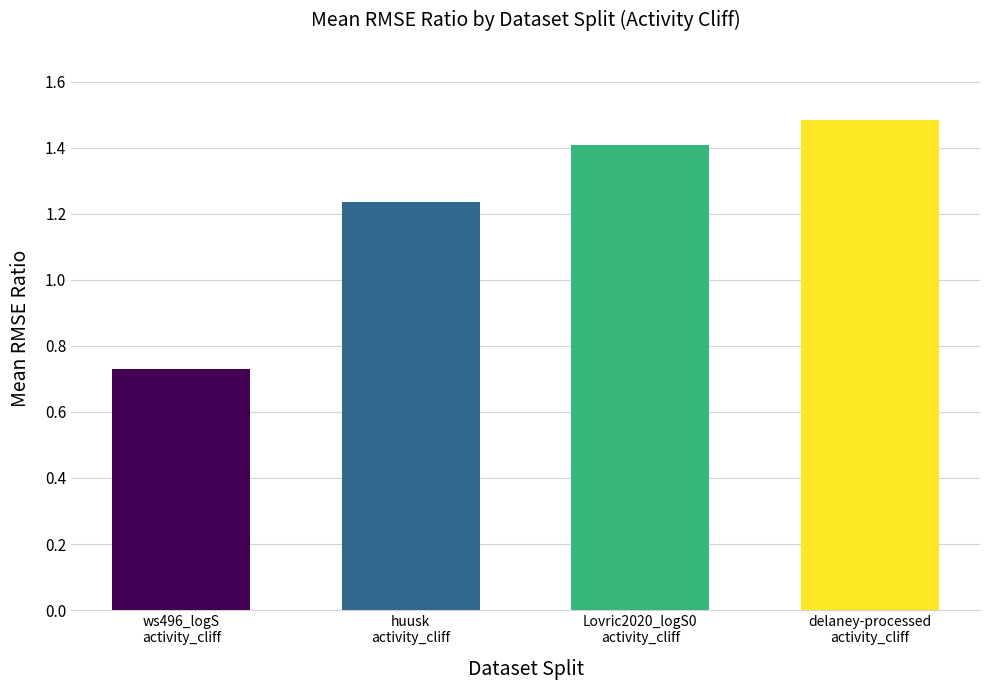

What is the value of the 3rd bar from the left?

1.4